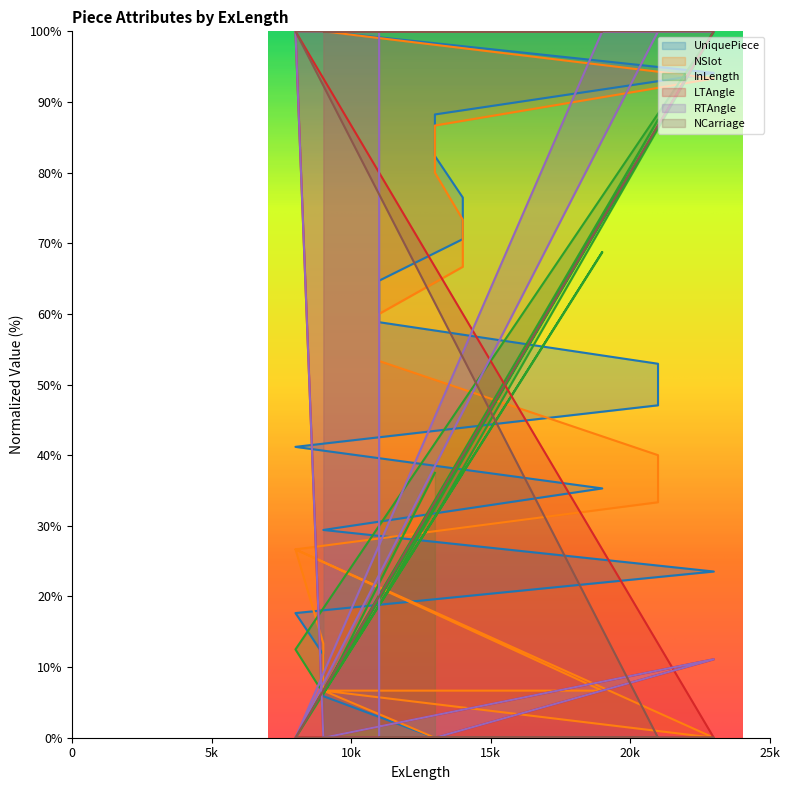

At which label does InLength first exceed 31?

1